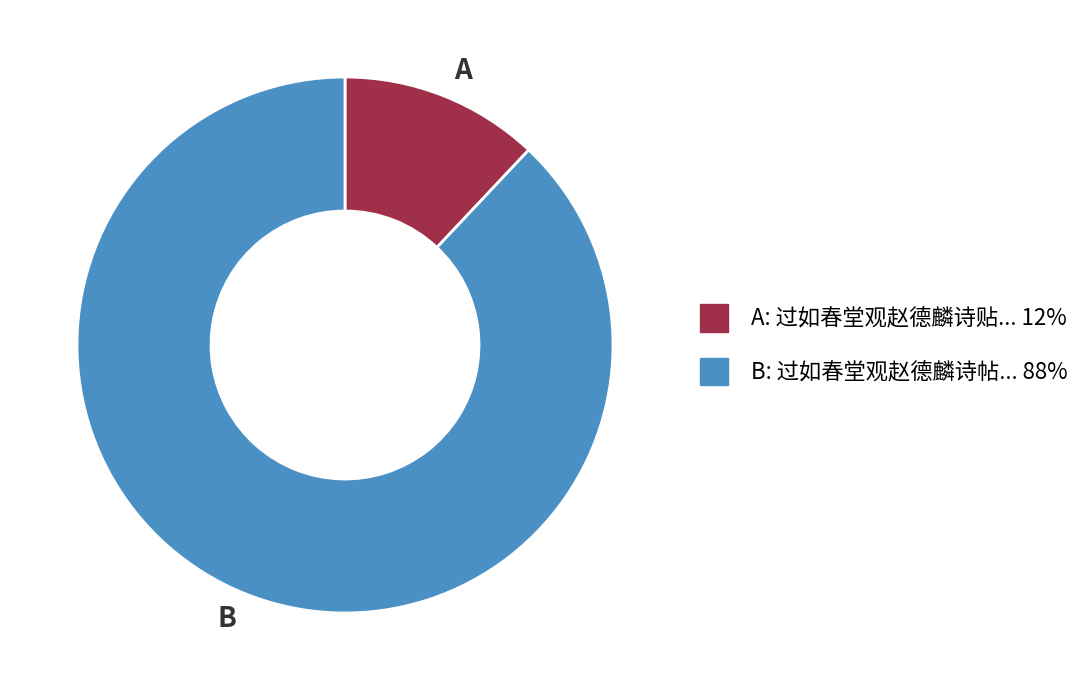

Between A and B, which is larger?

B